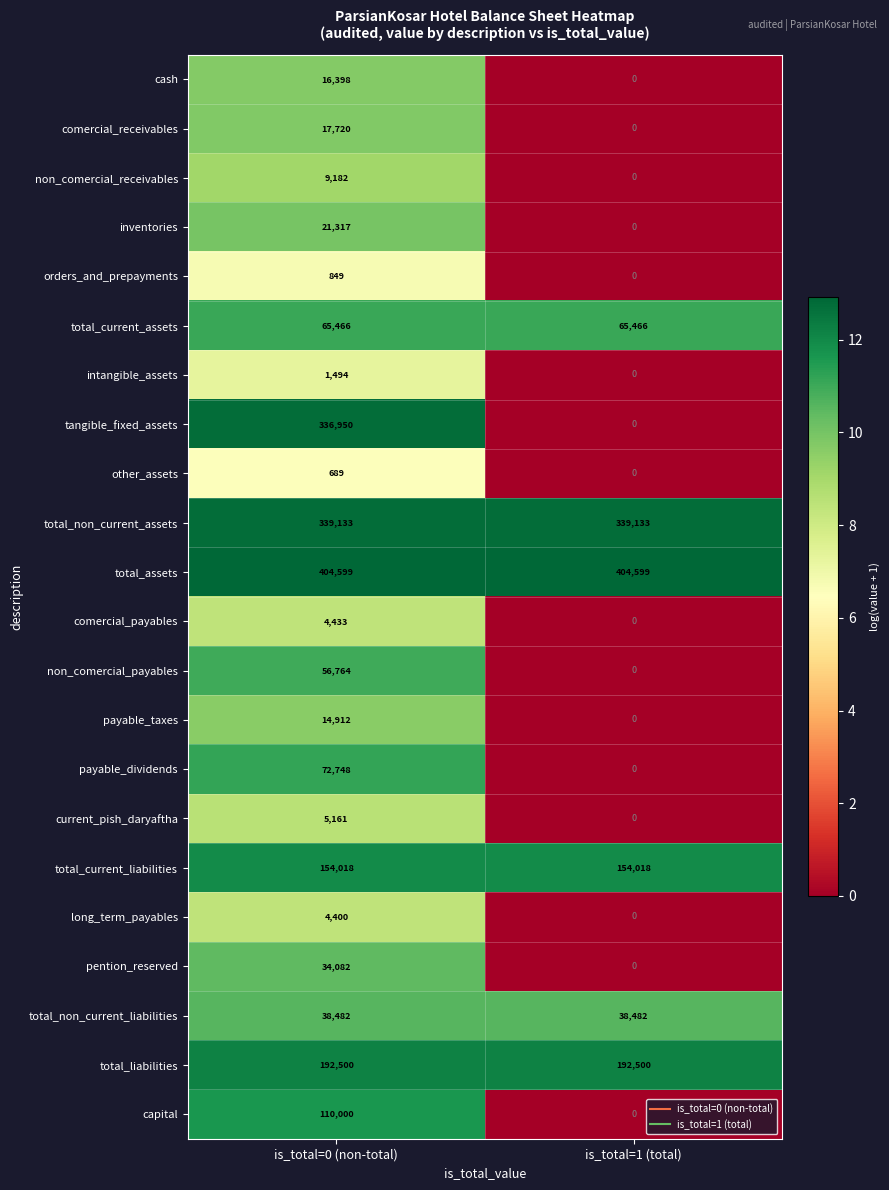

At which category is the sum across all series the highest?

is_total=0 (non-total)